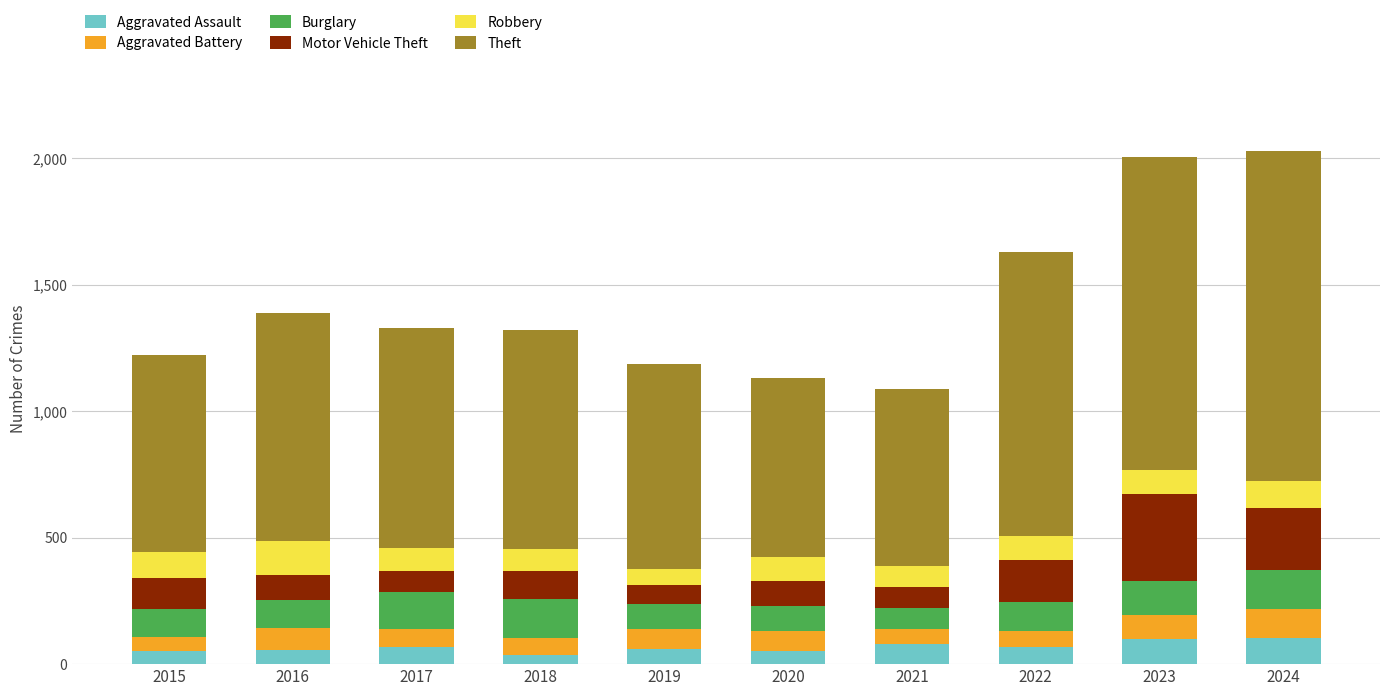

How many distinct data groups are displayed?

6